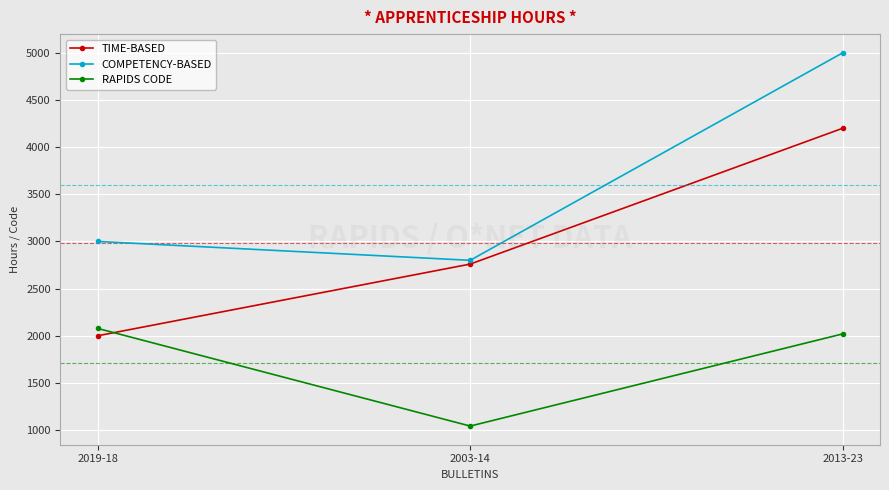

Which series has the largest total across all categories?

COMPETENCY-BASED